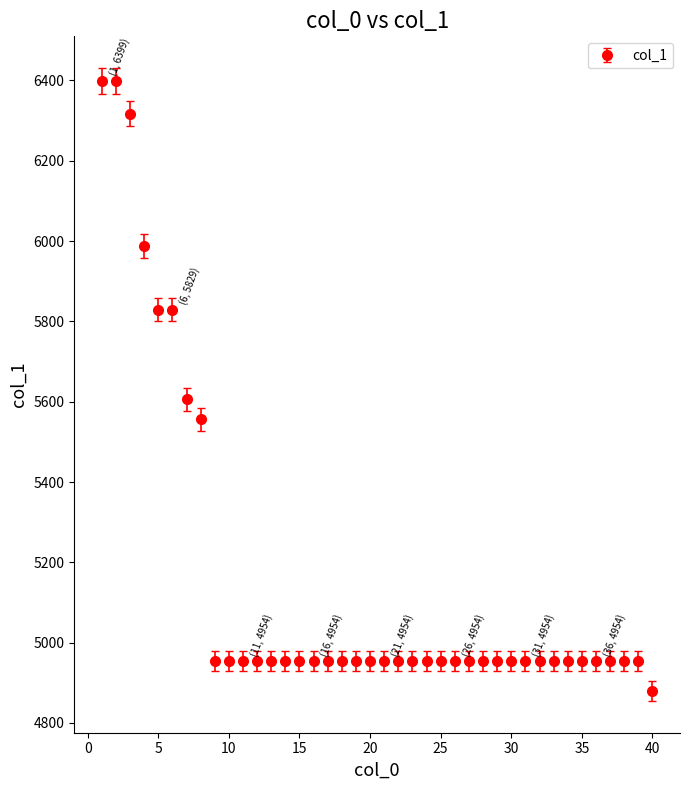

What is the difference between the second highest and second lowest values?

1445